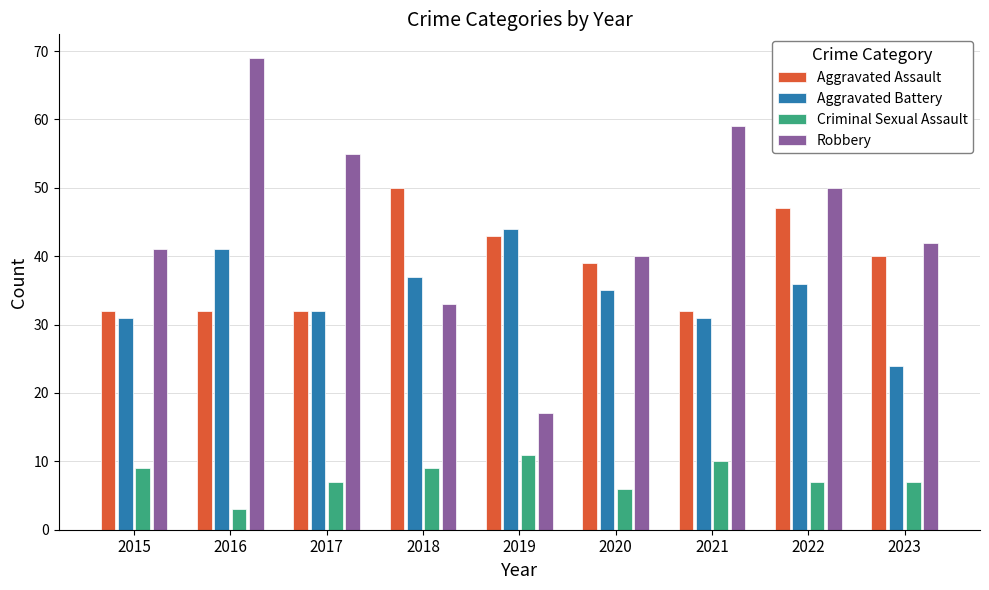

How many bars are there in each group?

4